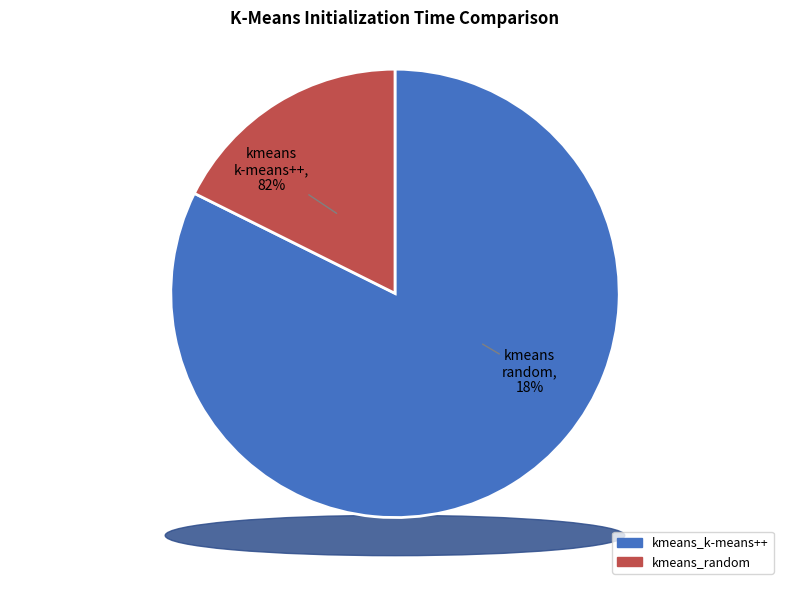

Do kmeans_random and kmeans_k-means++ together represent more than half of the pie?

Yes